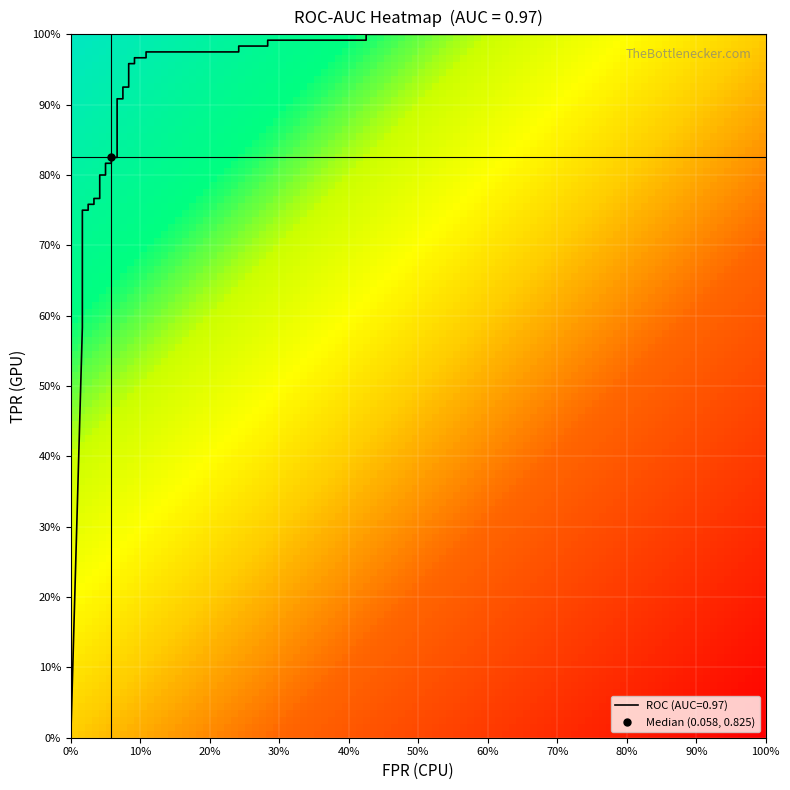

At 0, list the series in order from smallest to largest.

0.0, 0.017, 0.025, 0.033, 0.042, 0.05, 0.058, 0.067, 0.075, 0.083, 0.108, 0.242, 0.283, 0.425, 1.0